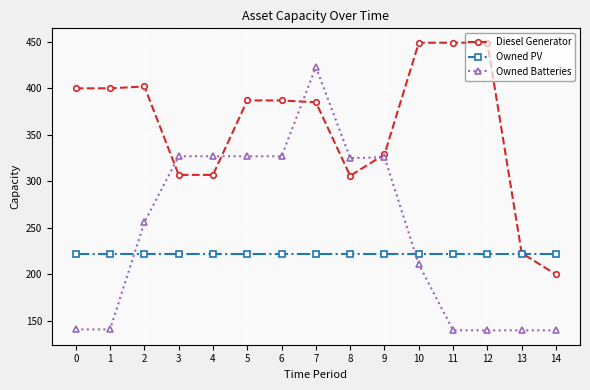

What is the spread (max minus min) of values at 11?

309